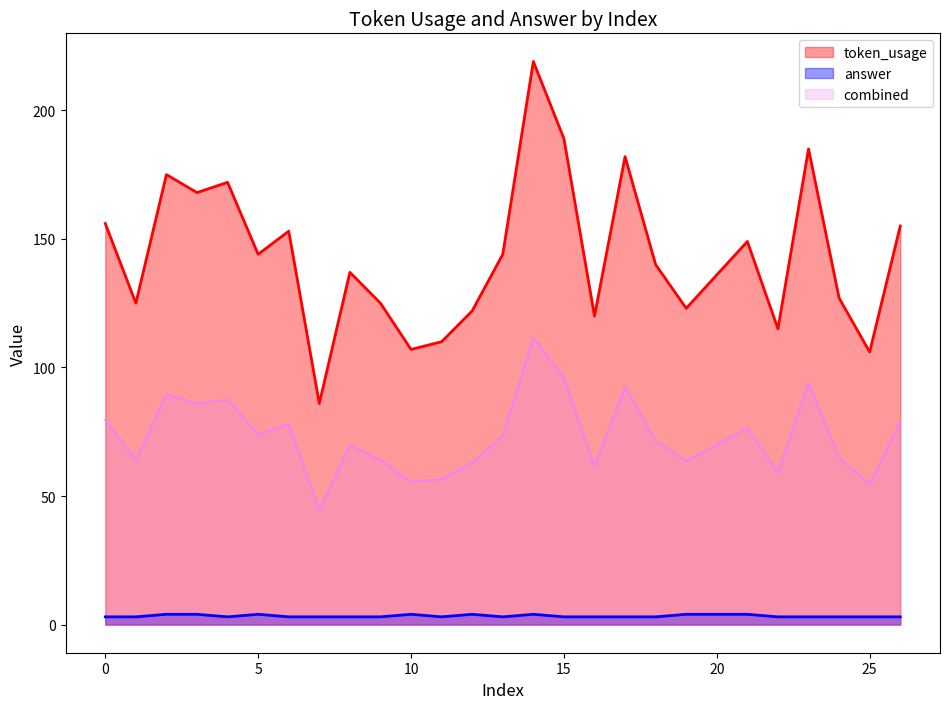

At which category does answer reach its first local peak?

5